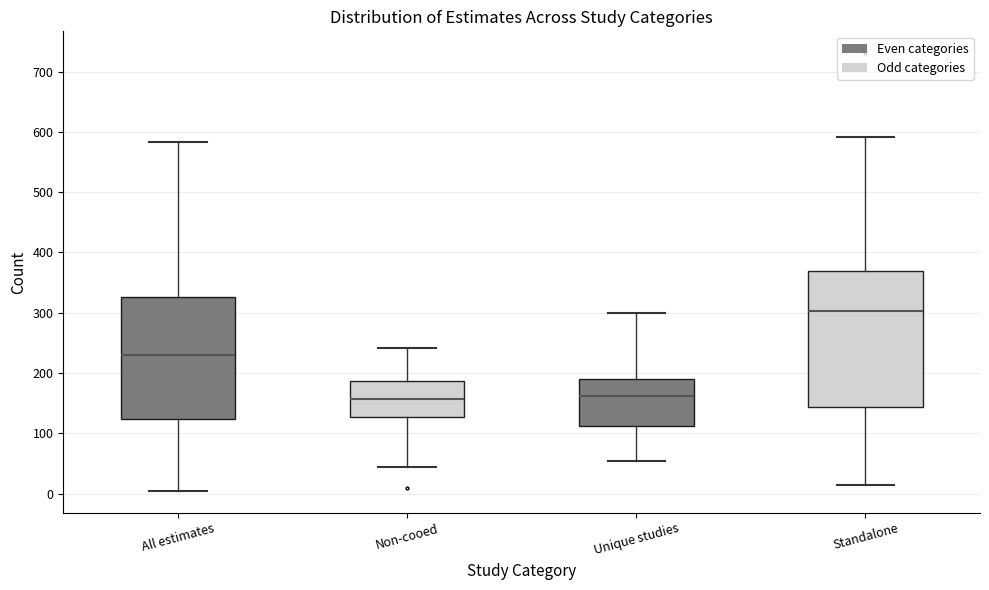

Where is the upper edge of the box for Unique studies on the y-axis? The values are not printed on the chart, so give them approximately, as read against the axis.

190